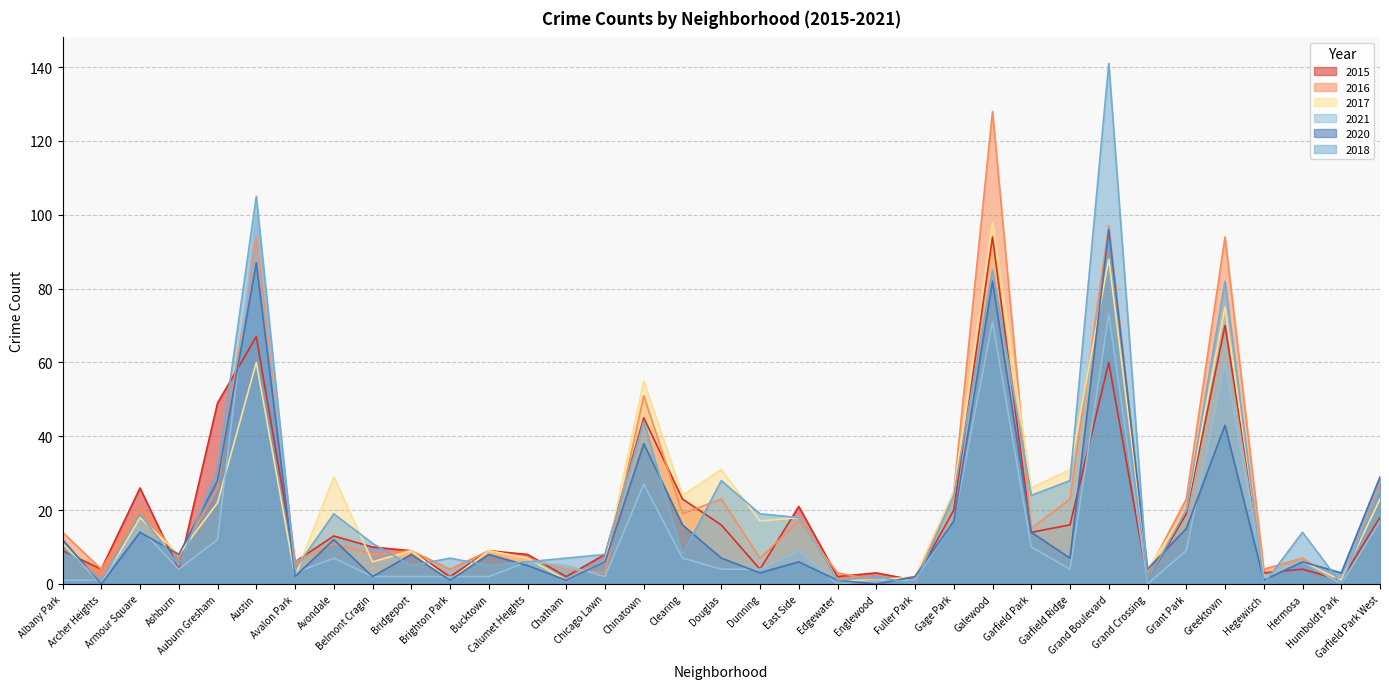

Reading left to right, extract all data points from this chart.

2015: 9	4	26	4	49	67	6	13	10	9	2	9	8	2	8	45	23	16	4	21	2	3	1	20	94	14	16	60	1	19	70	3	4	1	18
2016: 14	4	21	7	26	94	6	11	8	9	4	9	7	4	3	51	19	23	7	17	3	1	1	25	128	15	23	97	3	23	94	4	7	0	27
2017: 11	0	18	8	22	60	2	29	6	9	1	9	7	1	6	55	24	31	17	18	1	1	2	25	98	26	31	88	4	20	75	2	6	1	23
2021: 1	1	15	4	12	100	3	7	2	2	2	2	6	5	2	27	7	4	4	9	0	1	1	17	71	10	4	73	0	9	60	2	6	0	17
2020: 12	0	14	8	28	87	2	12	2	8	1	8	5	1	6	38	16	7	3	6	1	0	2	17	82	14	7	96	4	15	43	1	6	3	29
2018: 10	1	19	5	31	105	4	19	11	5	7	5	6	7	8	44	8	28	19	18	1	2	0	24	85	24	28	141	1	20	82	0	14	0	26